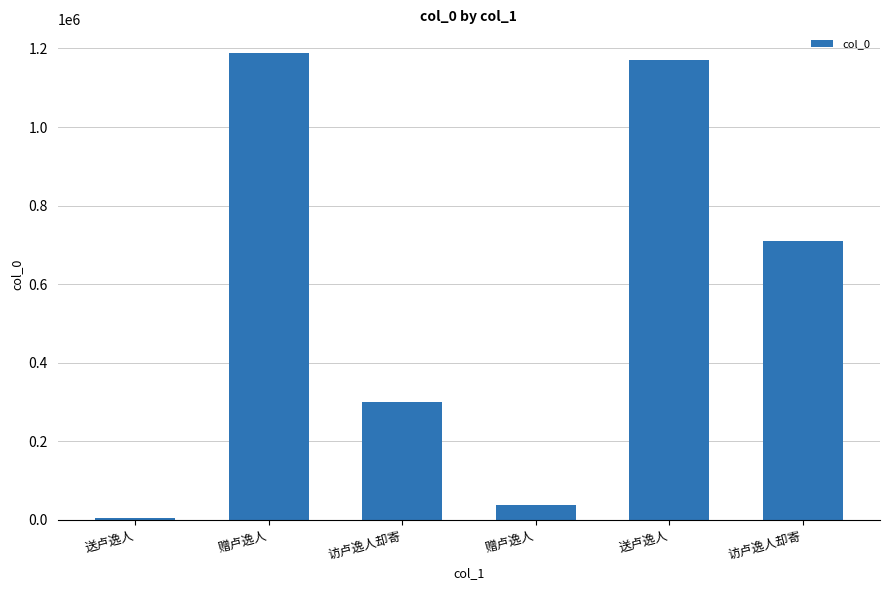

How many data points does each series have?

6